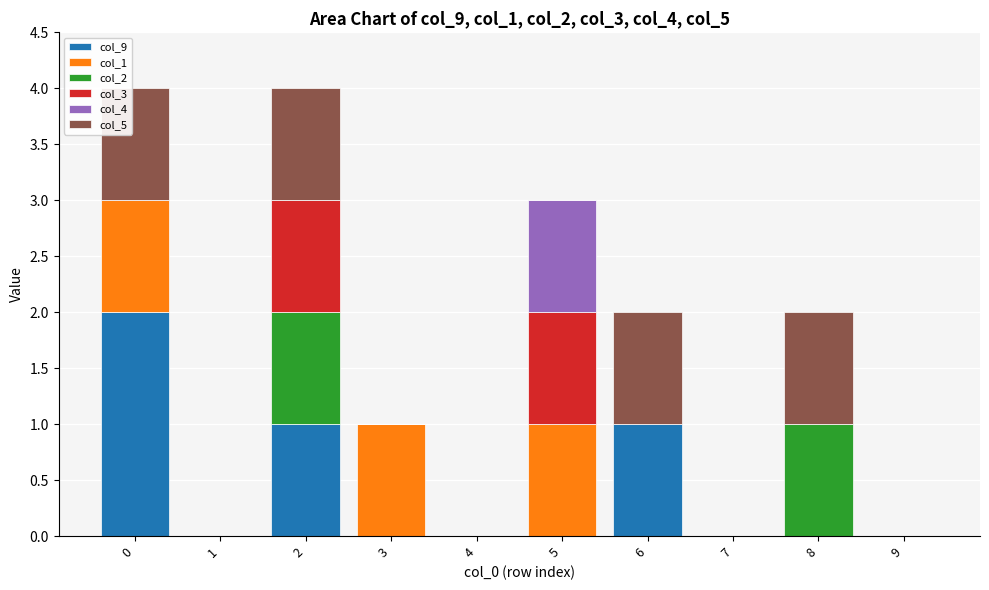

Is it true that col_9 equals 2 at 2?

False